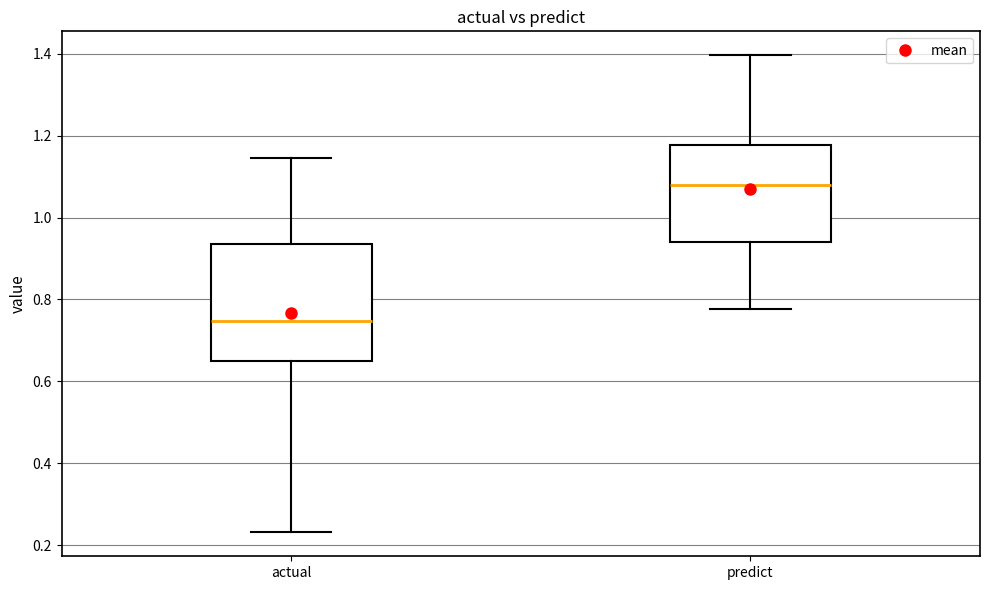

Reading left to right, read every box against the y-axis: the position of its median line, the range the box covers, and the ends of its whiskers. The values are not printed on the chart, so give them approximately, as read against the axis.

actual: median 0.74, box 0.64 to 0.94, whiskers 0.24 to 1.14
predict: median 1.08, box 0.94 to 1.18, whiskers 0.78 to 1.40